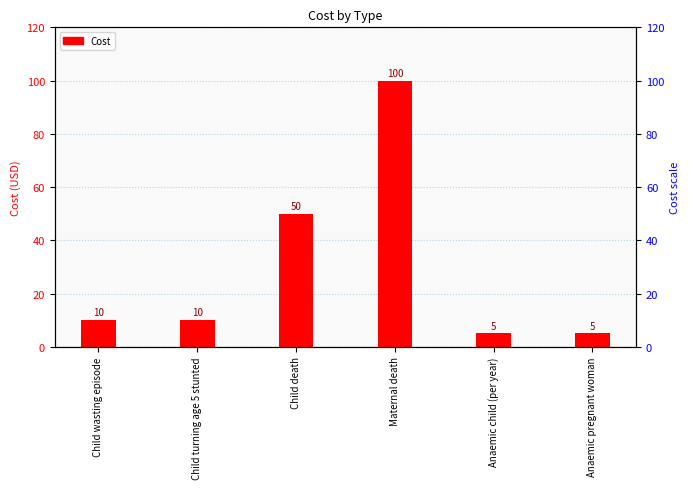

What is the sum of the values at Child death and Anaemic pregnant woman?

55